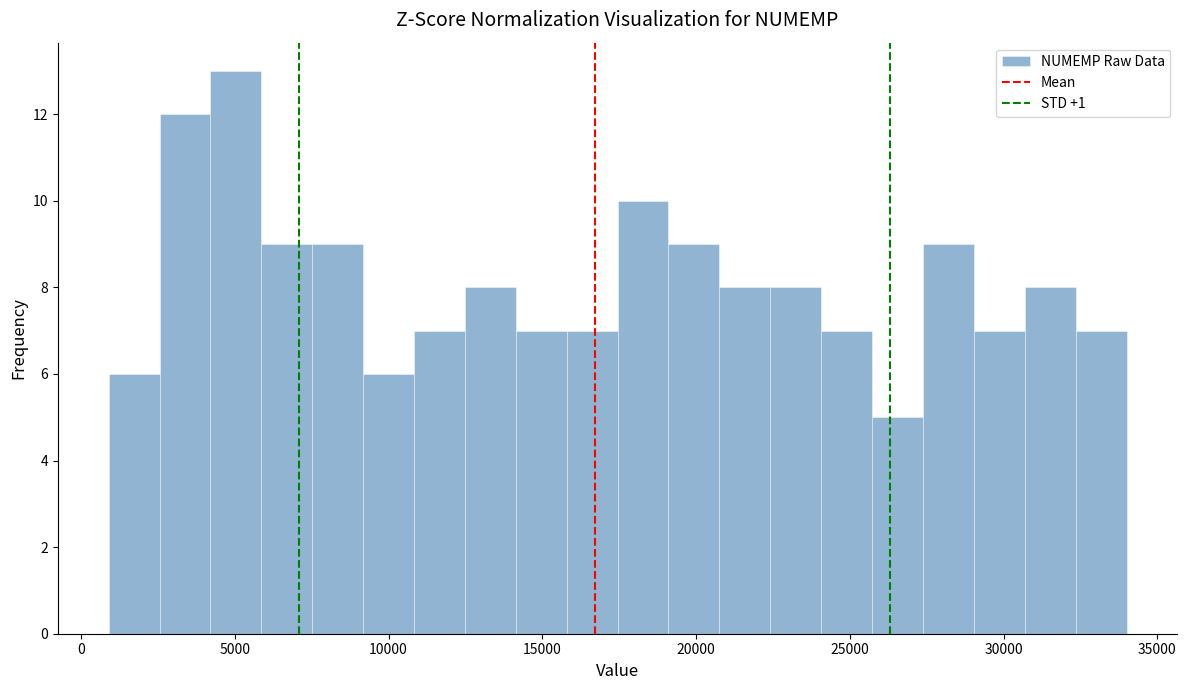

Read against the x-axis, roughly where is the centre of the tallest bar?

5000